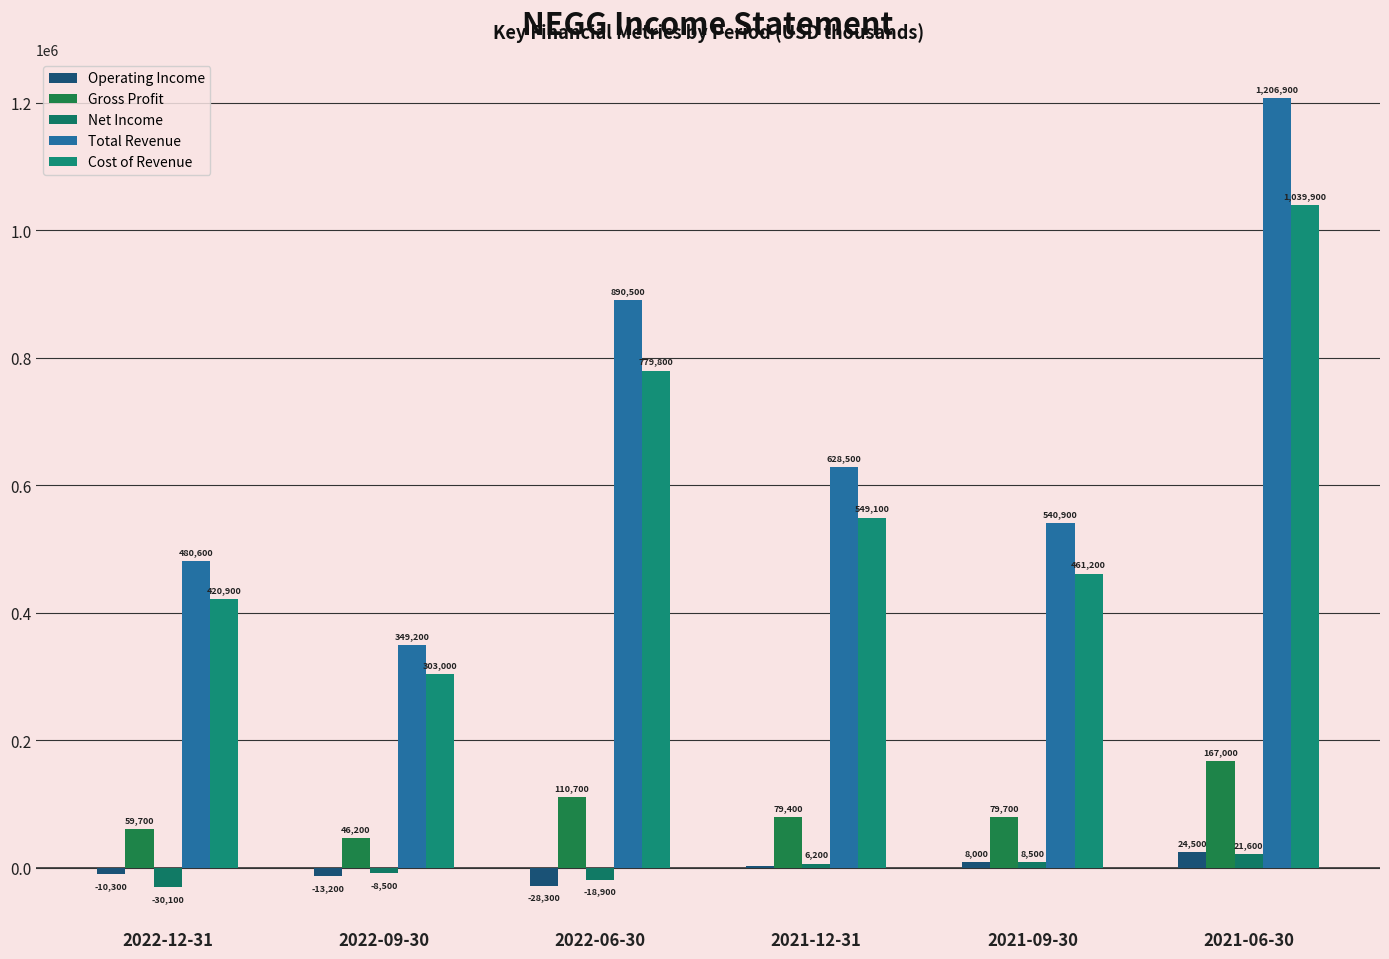

What position from the right is 2021-12-31?

3